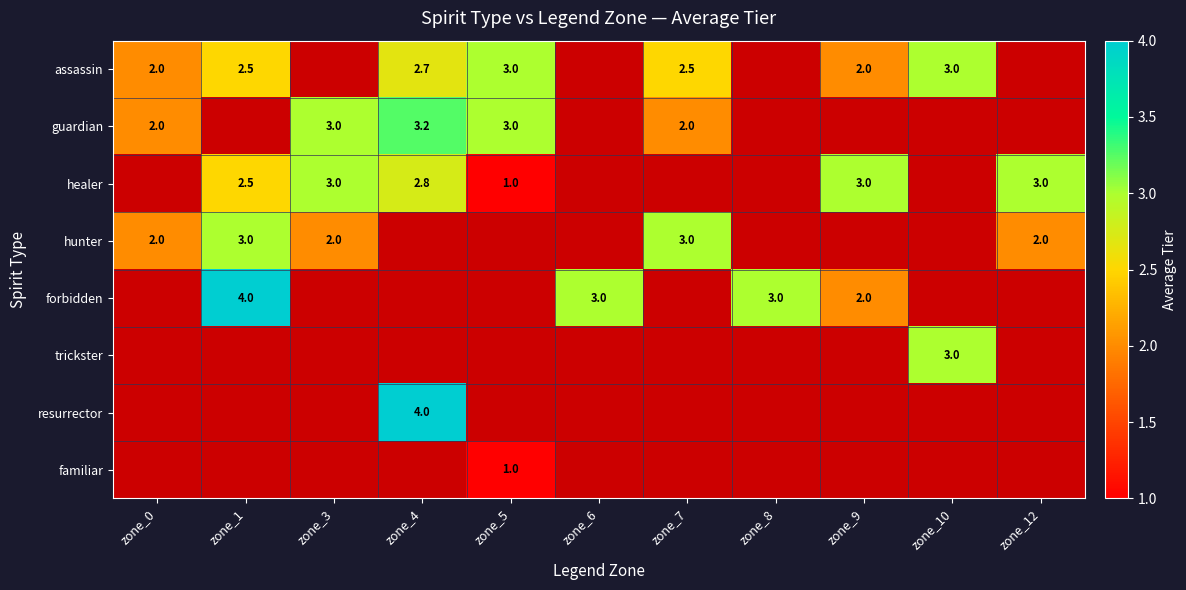

Is the value of guardian at zone_3 greater than the value of healer at zone_4?

Yes